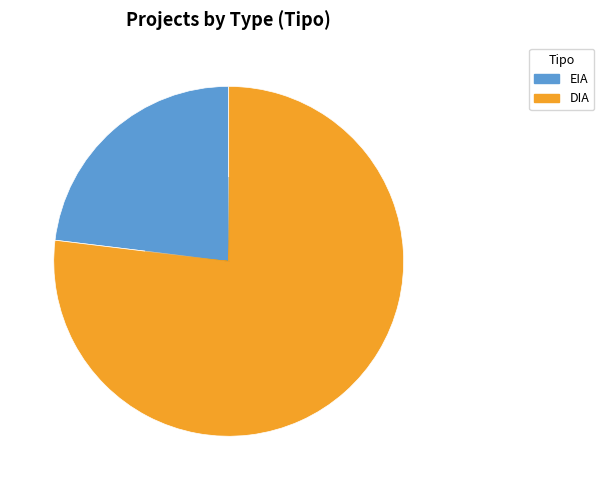

Does DIA account for over 50% of the chart?

Yes